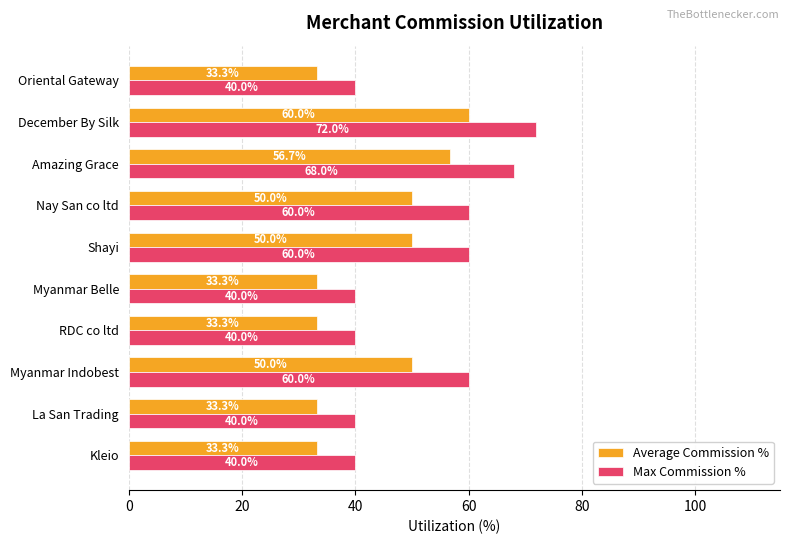

What is the approximate value of Max Commission % at Myanmar Belle?

40.0